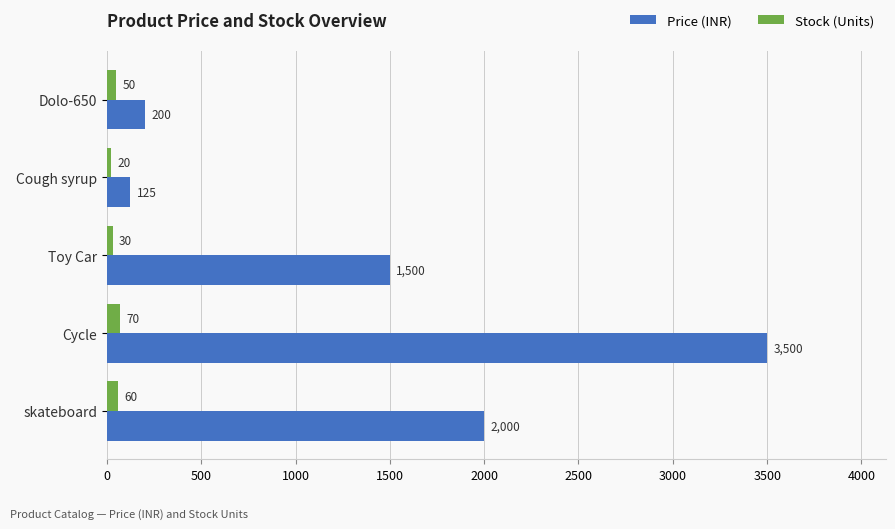

What is the difference between the highest and lowest values at Dolo-650?

150